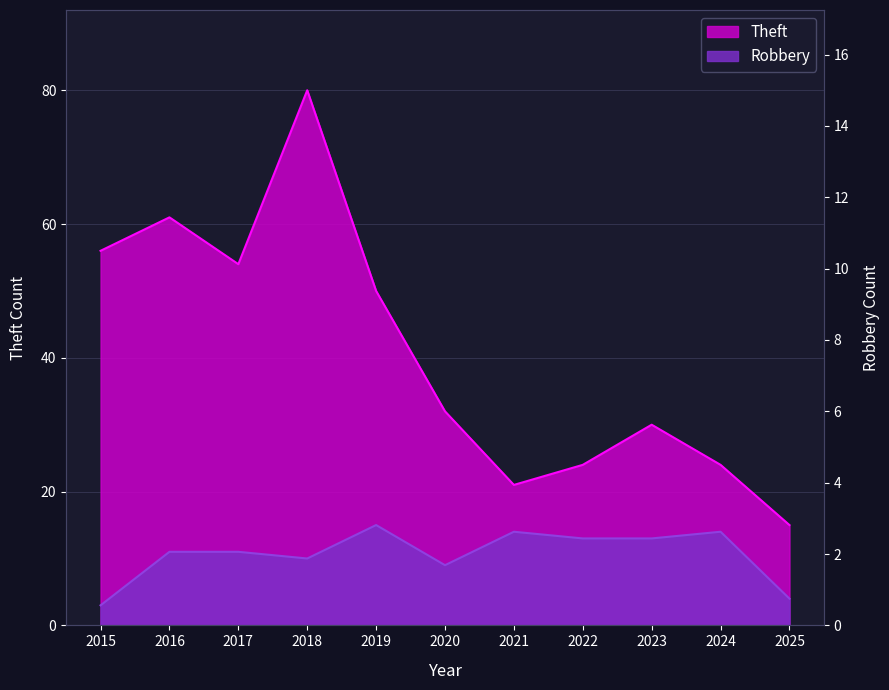

Which series has the largest total across all categories?

Theft